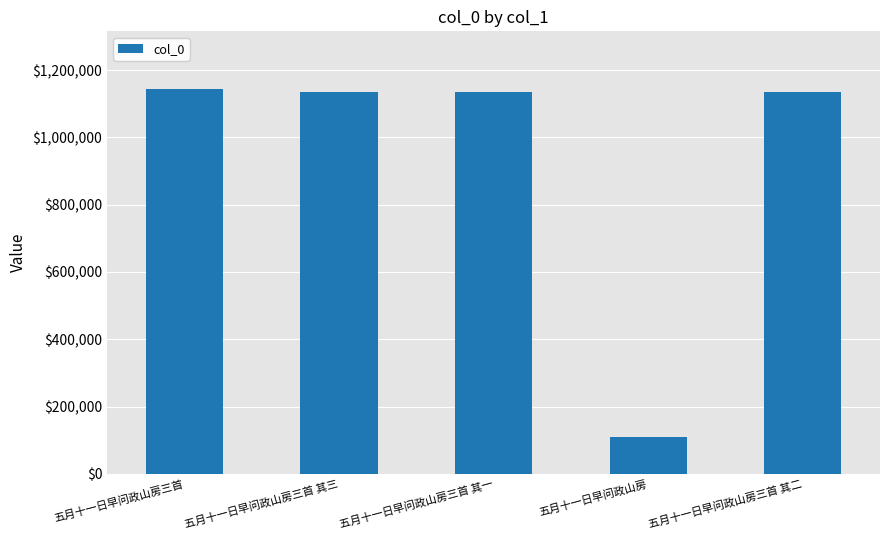

What is the greatest value displayed?

1143747